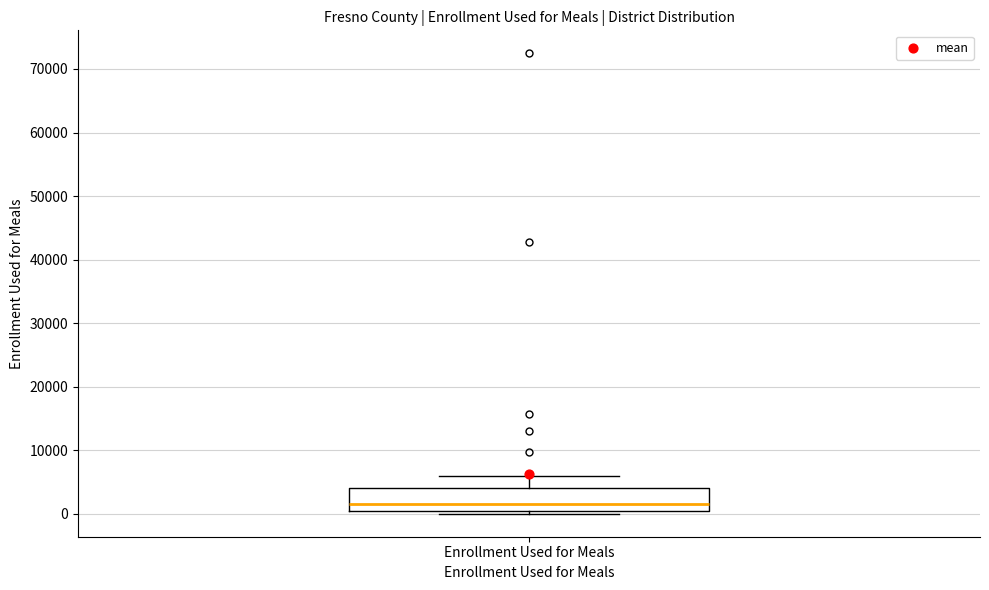

Transcribe this box plot: give where the median line is, the range the box spans, and where the two whiskers end, as read against the y-axis. The values are not printed on the chart, so give them approximately, as read against the axis.

median 2000, box 1000 to 4000, whiskers 0 to 6000